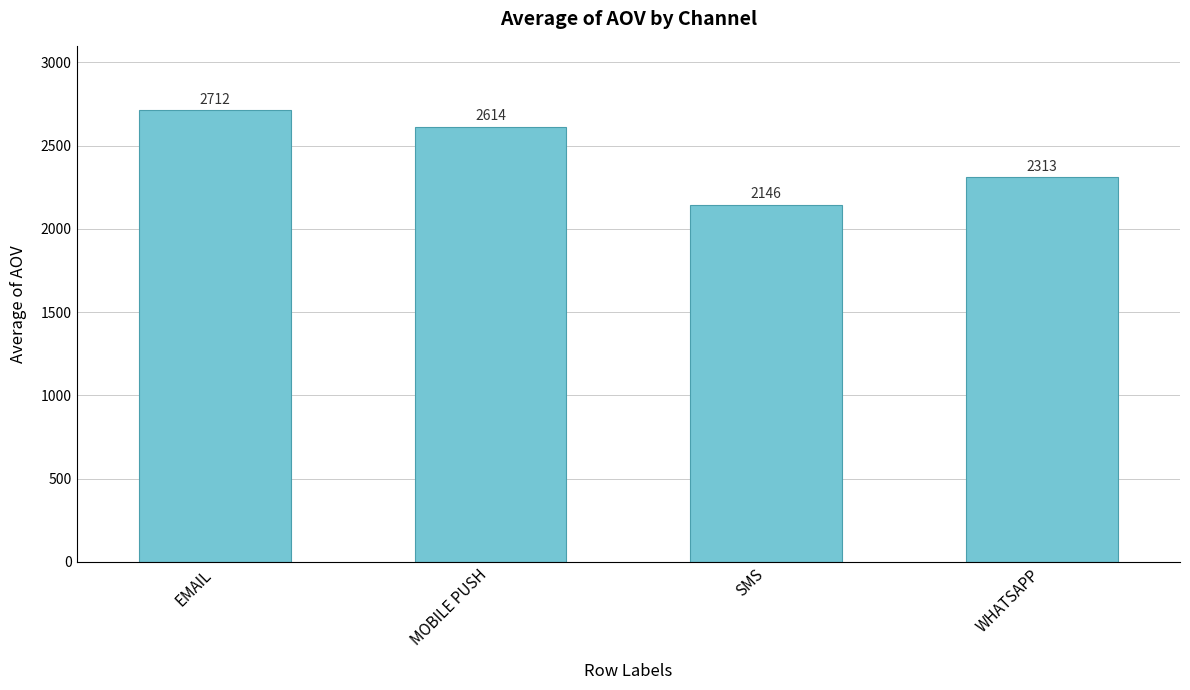

True or false: the data shows 3557.8 at WHATSAPP.

False